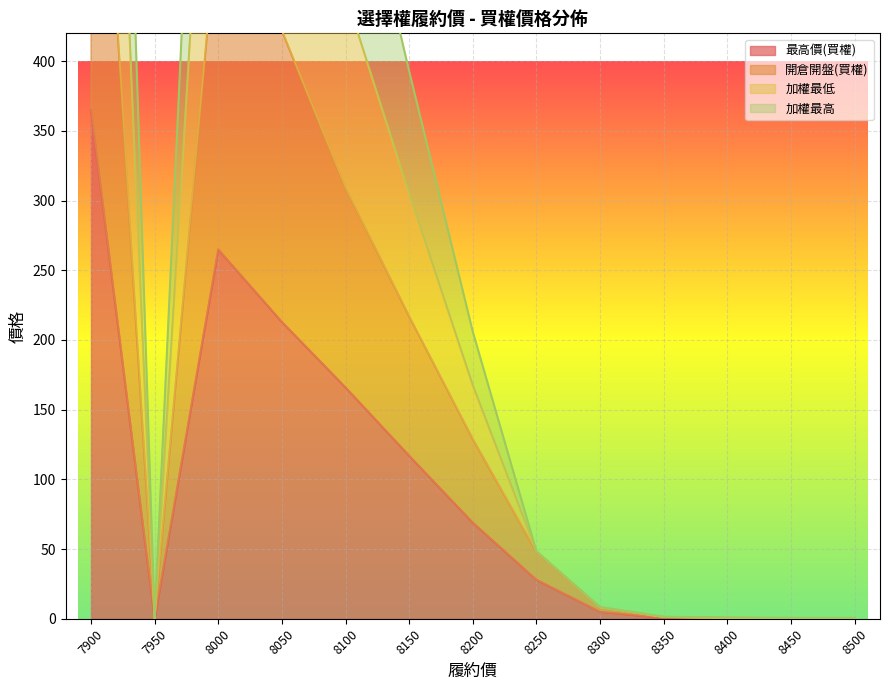

What is the approximate value of 最高價(買權) at 8200?

69.0